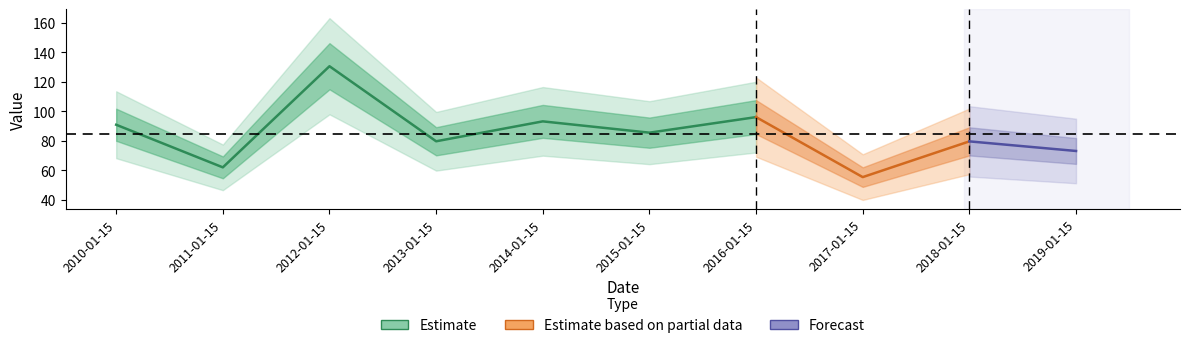

What is the sum of all values?

845.4